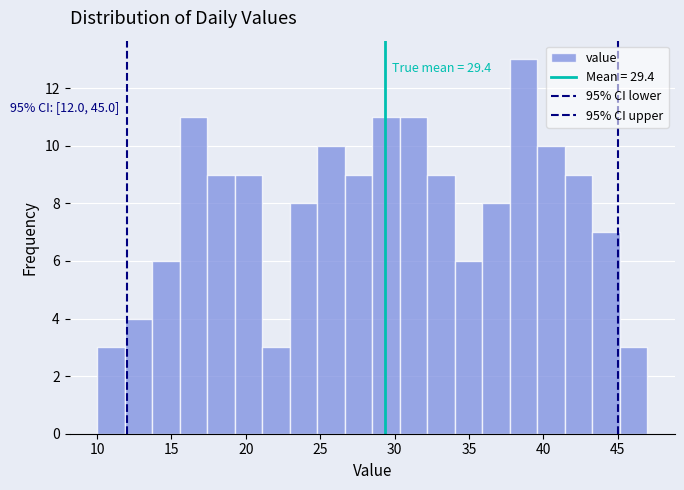

Read against the x-axis, roughly where is the centre of the tallest bar?

38.5